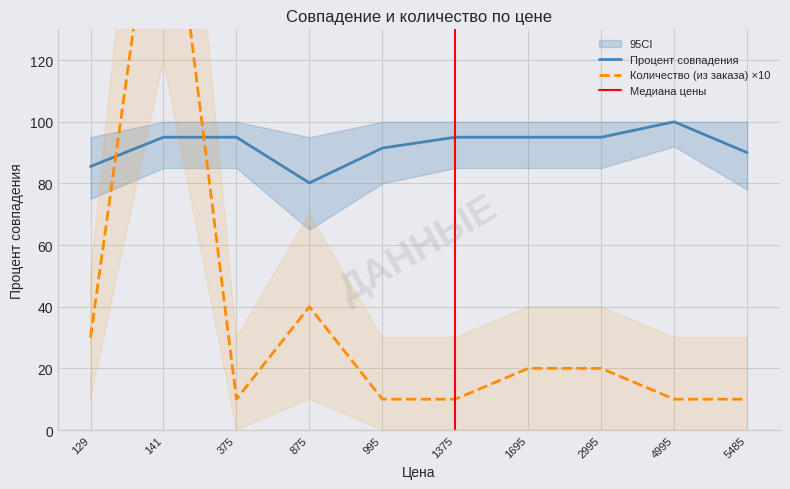

Rank the series at 875 from highest to lowest value.

Процент совпадения, Количество (из заказа)